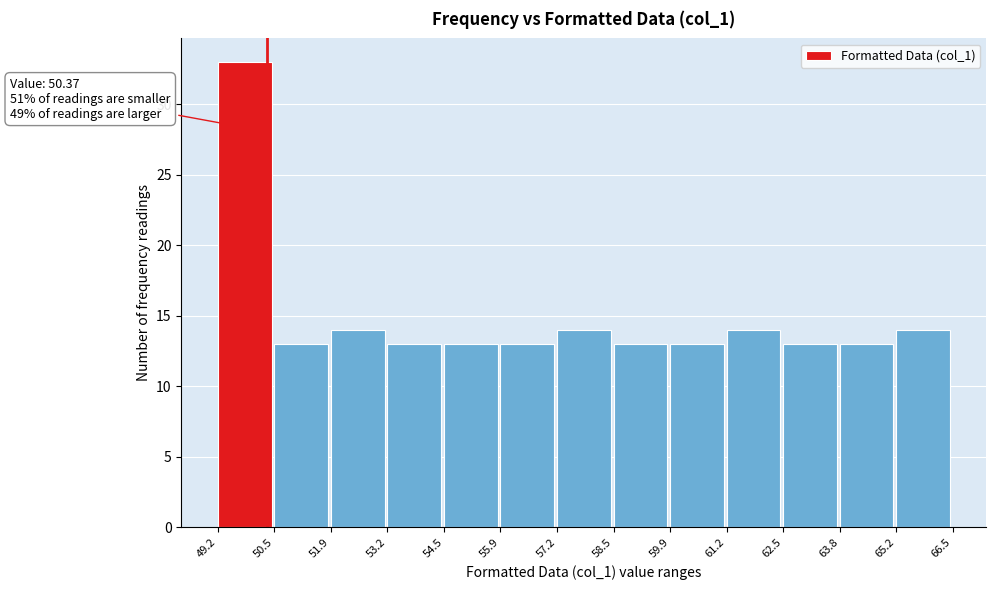

Which range on the x-axis has the tallest bar?

49.2 to 50.5